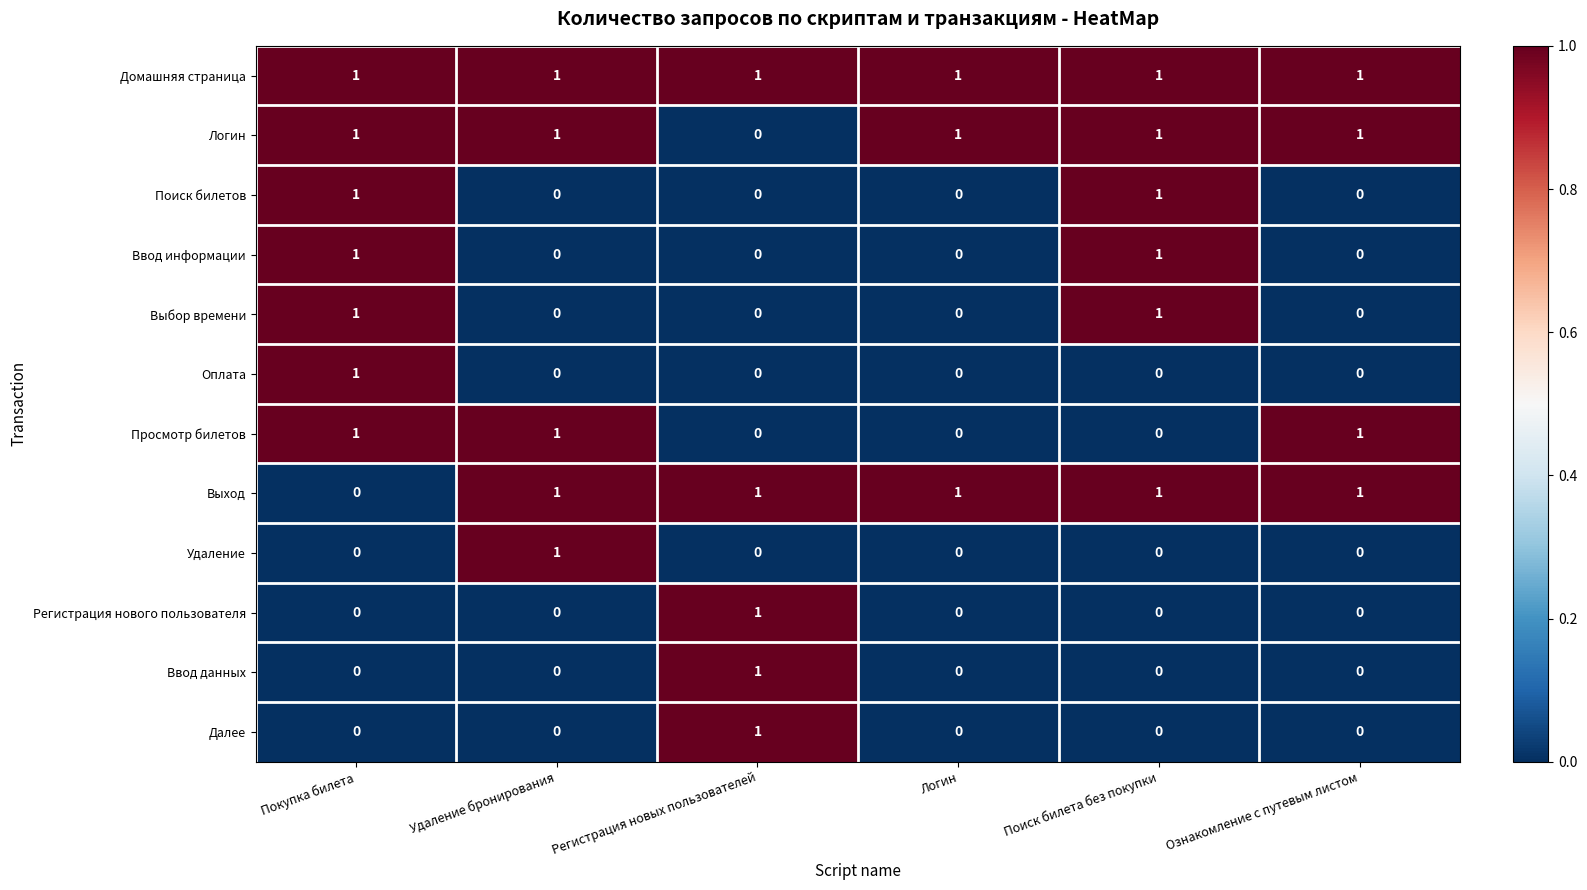

What is the total value across all series at Логин?

3